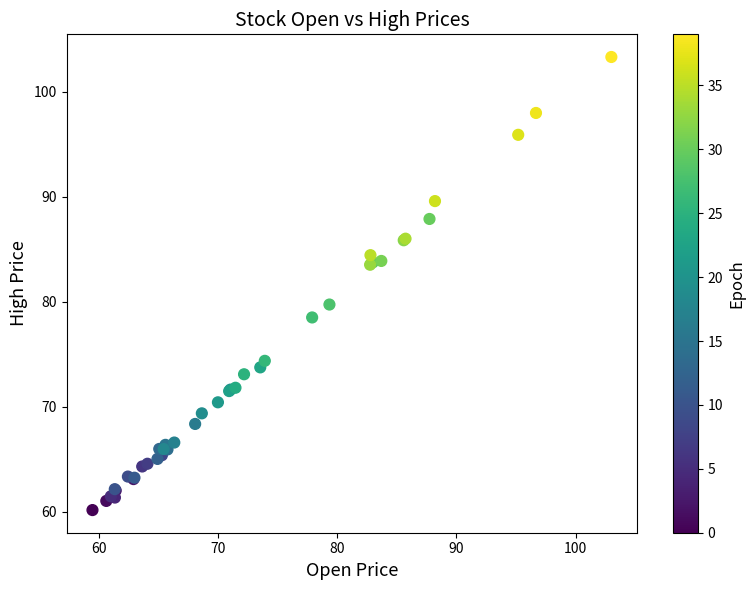

What Y value in the scatter plot is closest to 81?

79.8